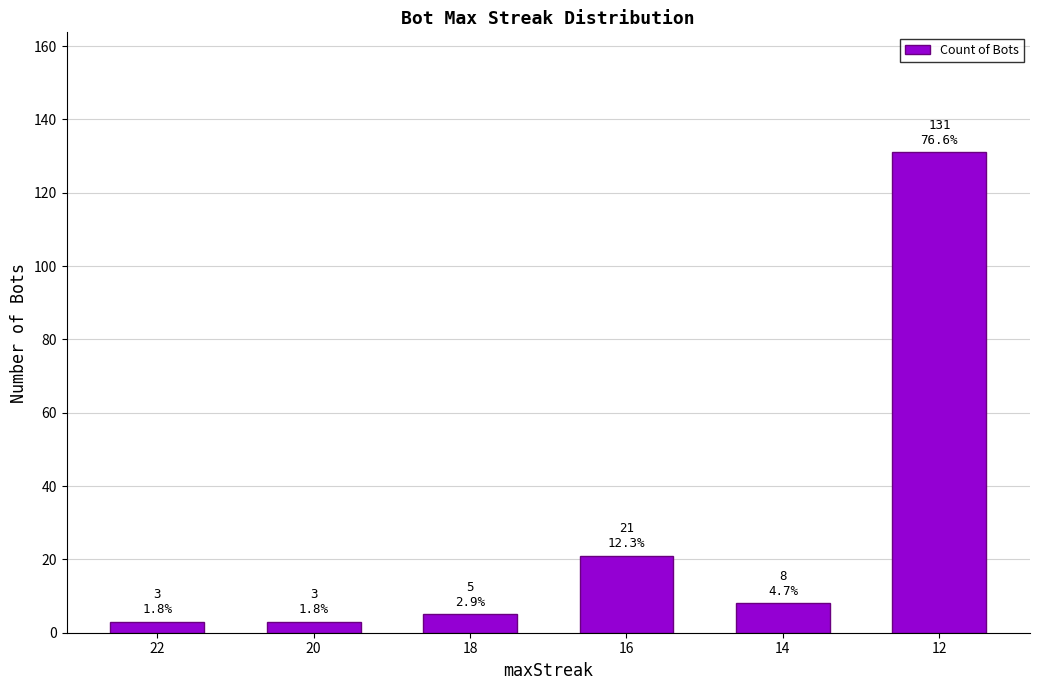

What is the sum of the values at 12 and 18?

136